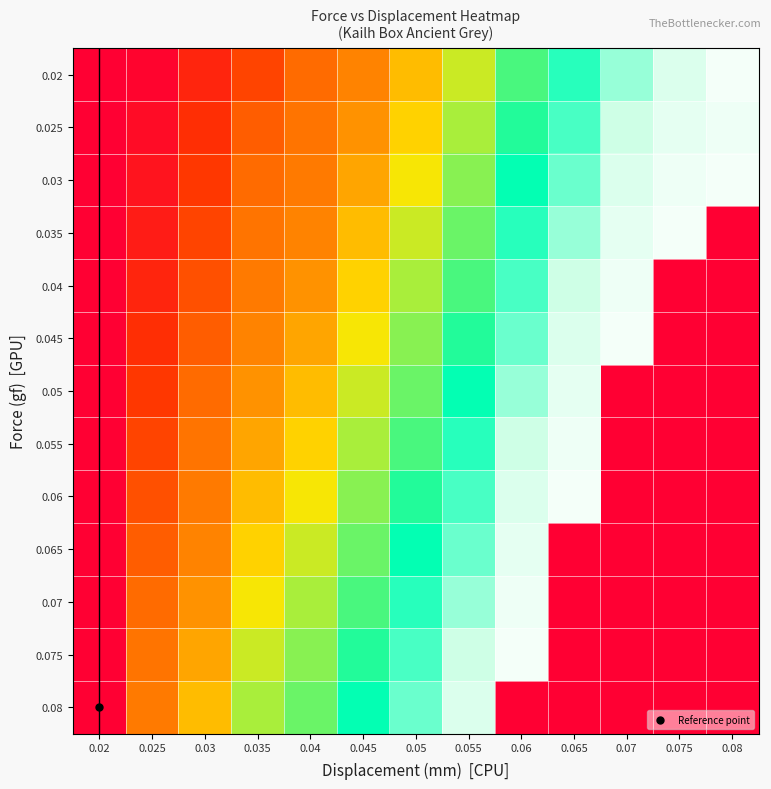

Which has a higher value, 0.06 or 0.04?

0.06